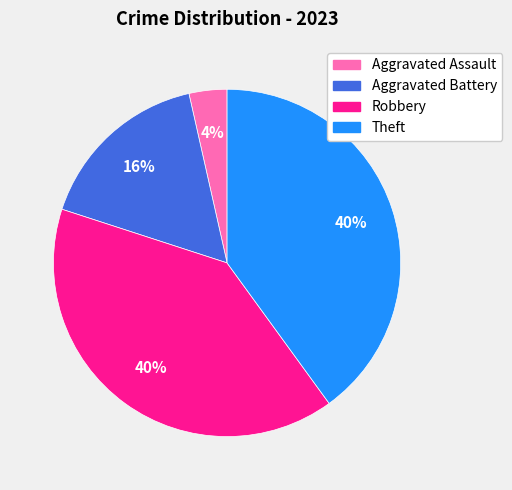

Is Theft the majority of the pie?

No